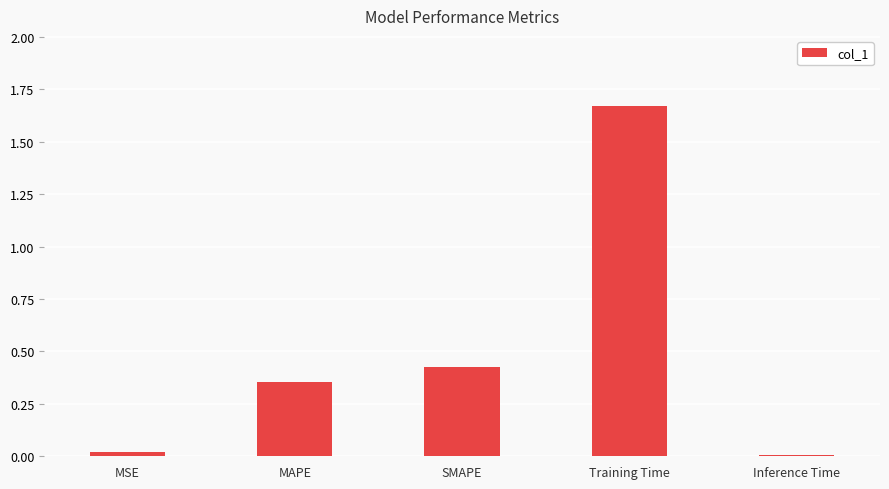

Are the bars horizontal?

No